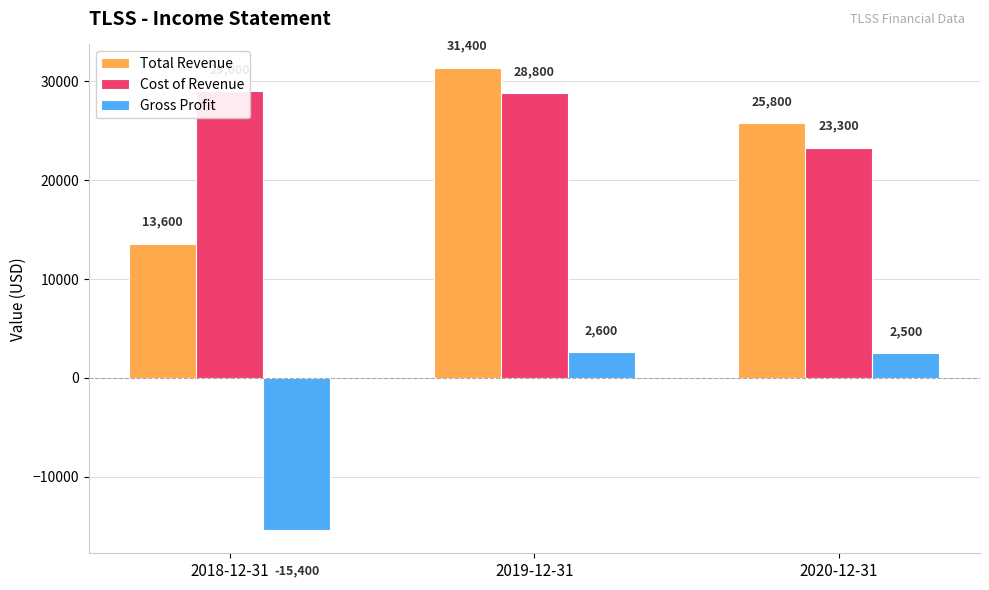

Count the number of categories in the chart.

3